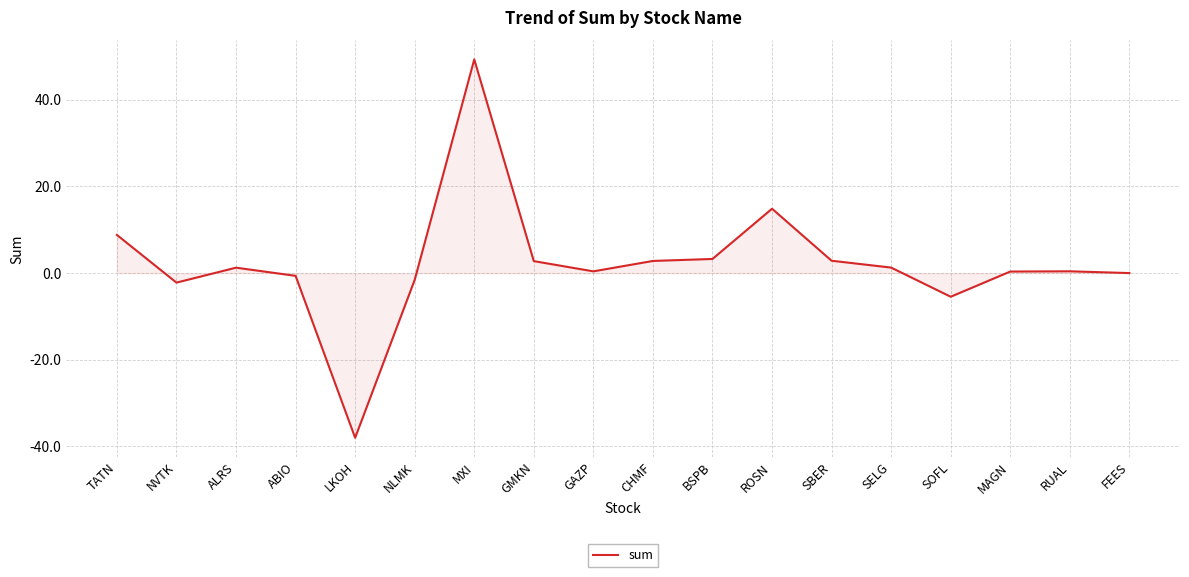

Which has a higher value, CHMF or TATN?

TATN